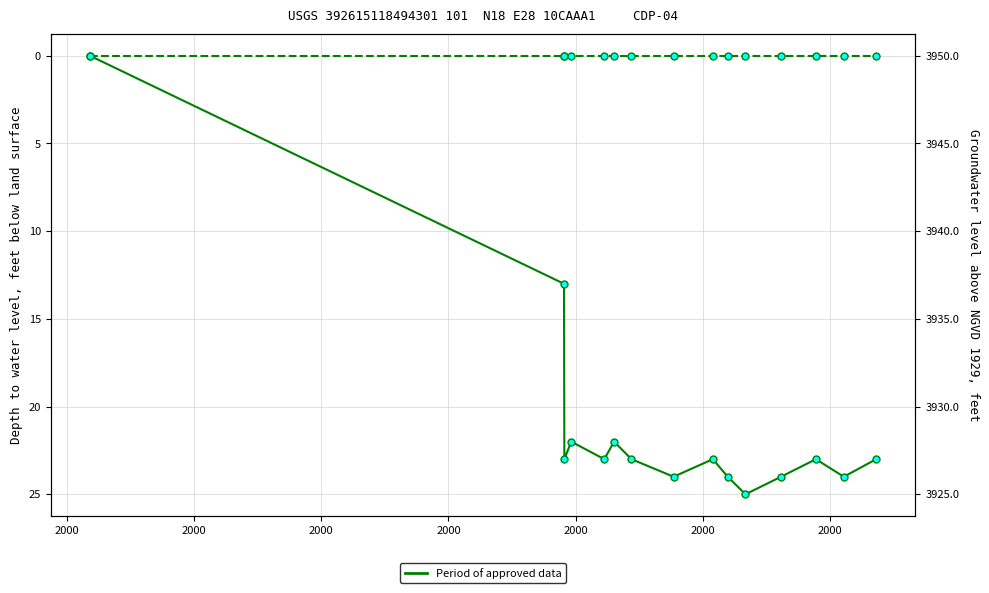

Count the number of categories in the chart.

15